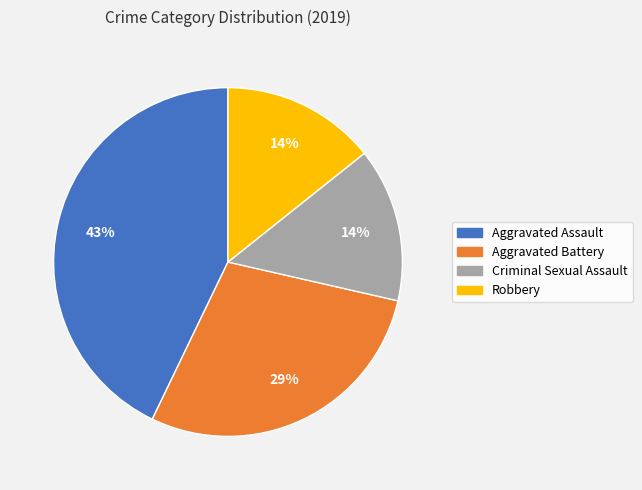

How many segments does this pie chart have?

4